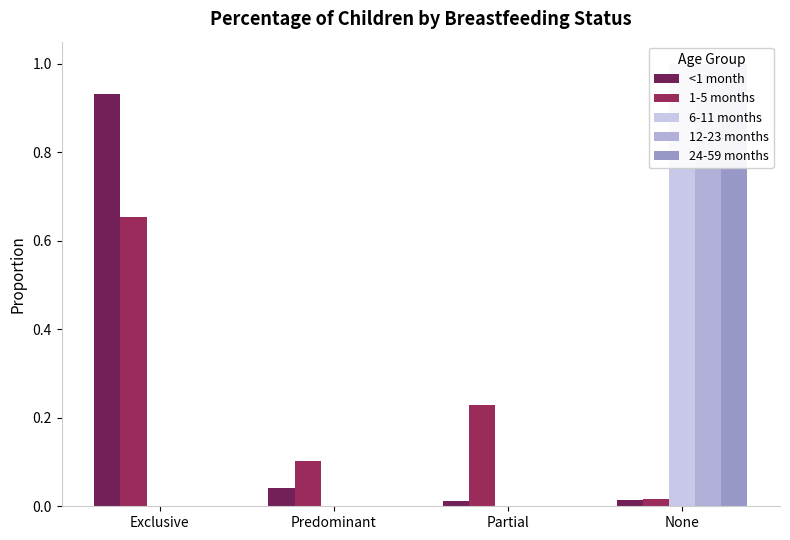

Reading left to right, extract all data points from this chart.

<1 month: 0.9	0.0	0.0	0.0
1-5 months: 0.7	0.1	0.2	0.0
6-11 months: 0.0	0.0	0.0	1.0
12-23 months: 0.0	0.0	0.0	1.0
24-59 months: 0.0	0.0	0.0	1.0